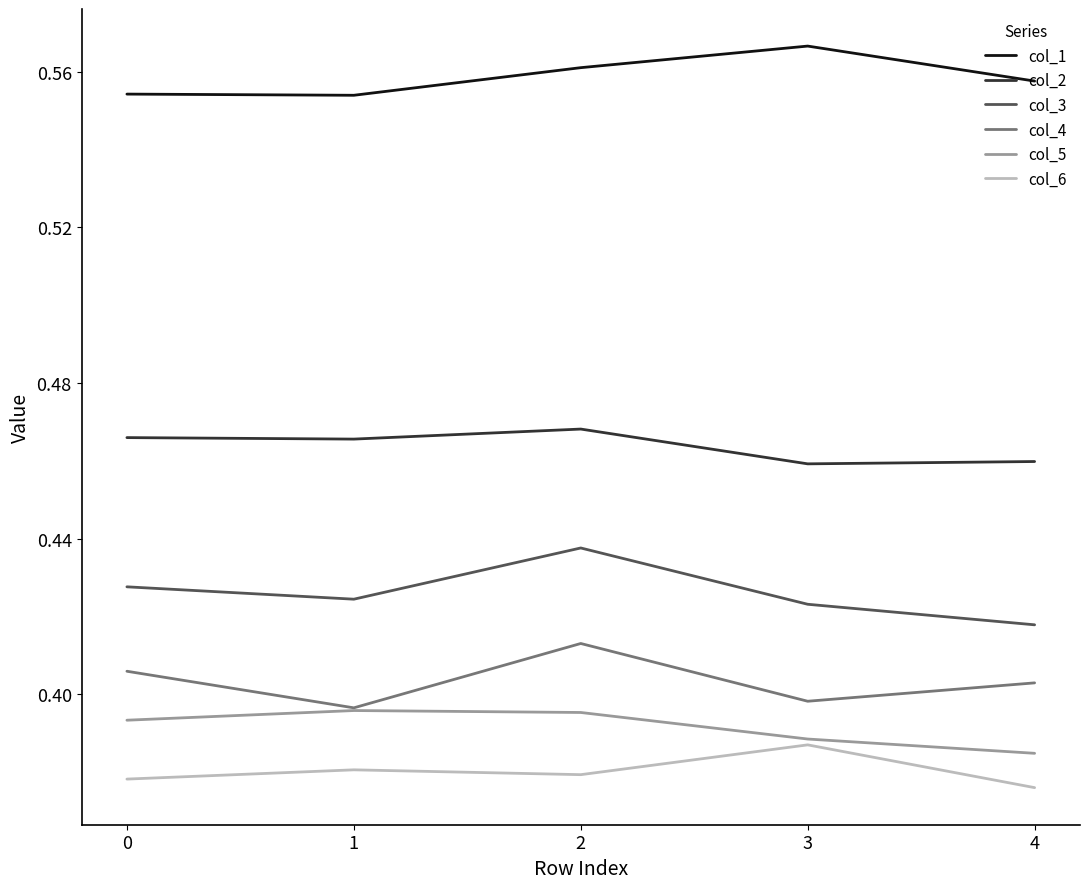

What is the total value across all series at 3?

2.6